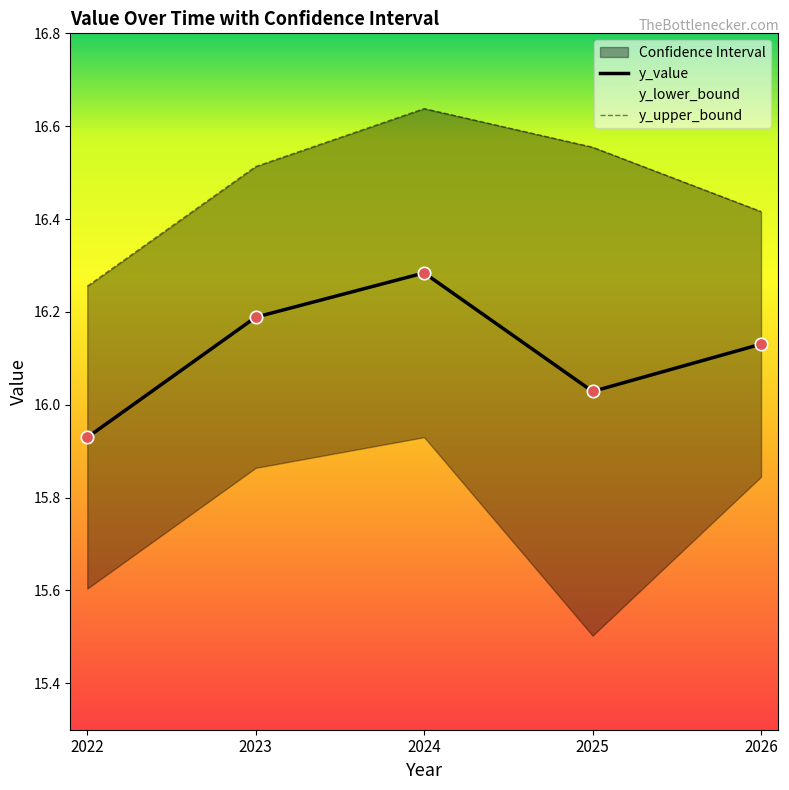

Is the value of y_value at 2025 greater than the value of y_upper_bound at 2025?

No